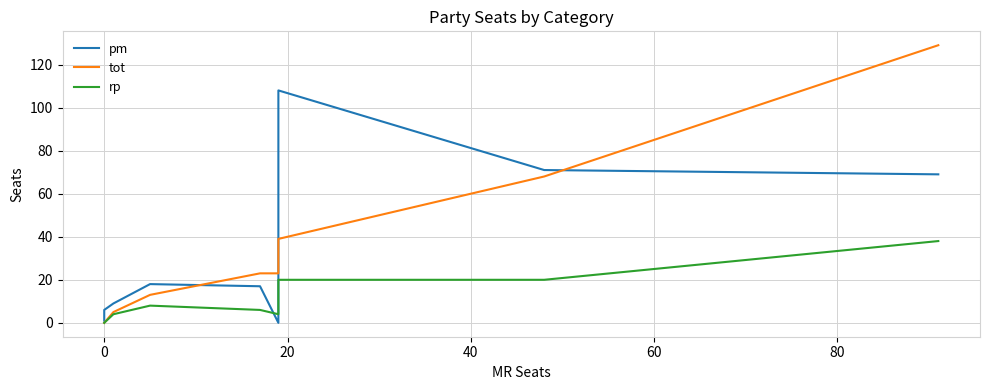

Reading left to right, list all the values displayed in this chart.

pm: 1	1	6	9	18	17	0	108	71	69
tot: 0	0	0	5	13	23	23	39	68	129
rp: 0	0	0	4	8	6	4	20	20	38